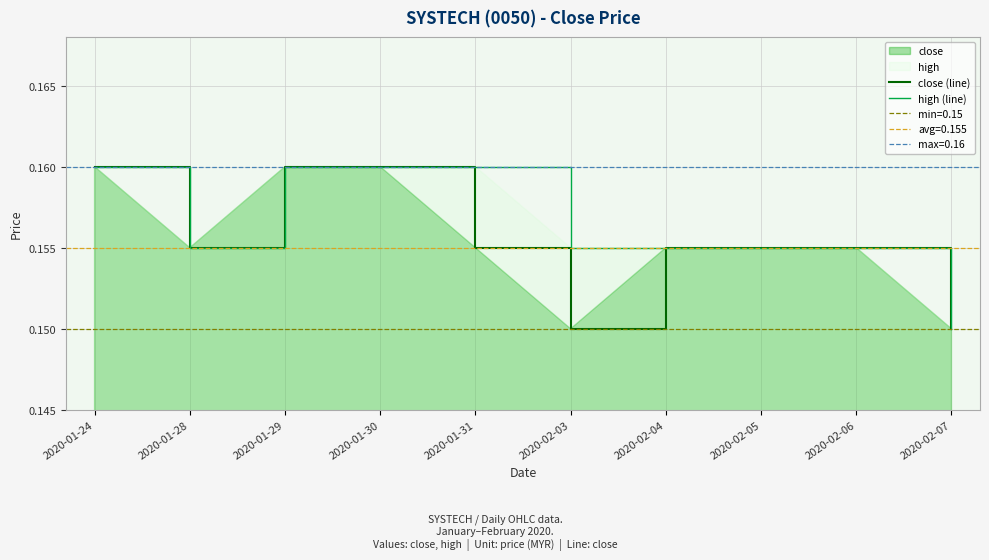

Is the value of high (line) at 2020-01-24 greater than the value of close (line) at 2020-02-06?

Yes